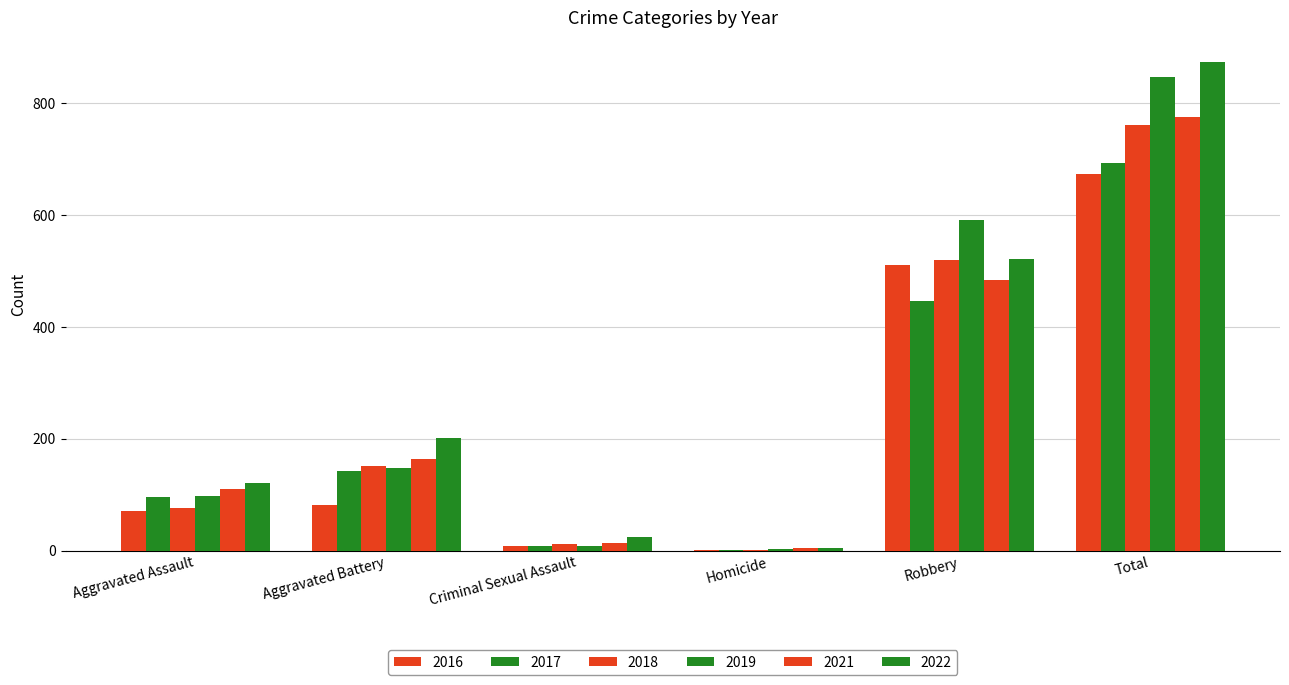

Is it true that 2017 equals 5 at Criminal Sexual Assault?

False